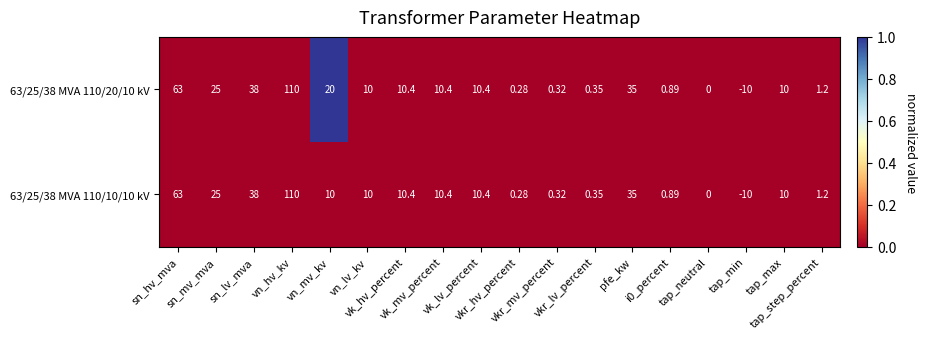

Reading right to left, list all the values displayed in this chart.

63/25/38 MVA 110/20/10 kV: tap_step_percent=1	tap_max=10	tap_min=-10	tap_neutral=0	i0_percent=1	pfe_kw=35	vkr_lv_percent=0	vkr_mv_percent=0	vkr_hv_percent=0	vk_lv_percent=10	vk_mv_percent=10	vk_hv_percent=10	vn_lv_kv=10	vn_mv_kv=20	vn_hv_kv=110	sn_lv_mva=38	sn_mv_mva=25	sn_hv_mva=63
63/25/38 MVA 110/10/10 kV: tap_step_percent=1	tap_max=10	tap_min=-10	tap_neutral=0	i0_percent=1	pfe_kw=35	vkr_lv_percent=0	vkr_mv_percent=0	vkr_hv_percent=0	vk_lv_percent=10	vk_mv_percent=10	vk_hv_percent=10	vn_lv_kv=10	vn_mv_kv=10	vn_hv_kv=110	sn_lv_mva=38	sn_mv_mva=25	sn_hv_mva=63